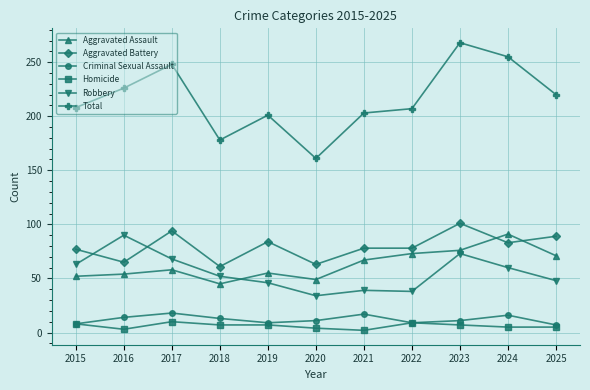

How many lines are shown in the chart?

6